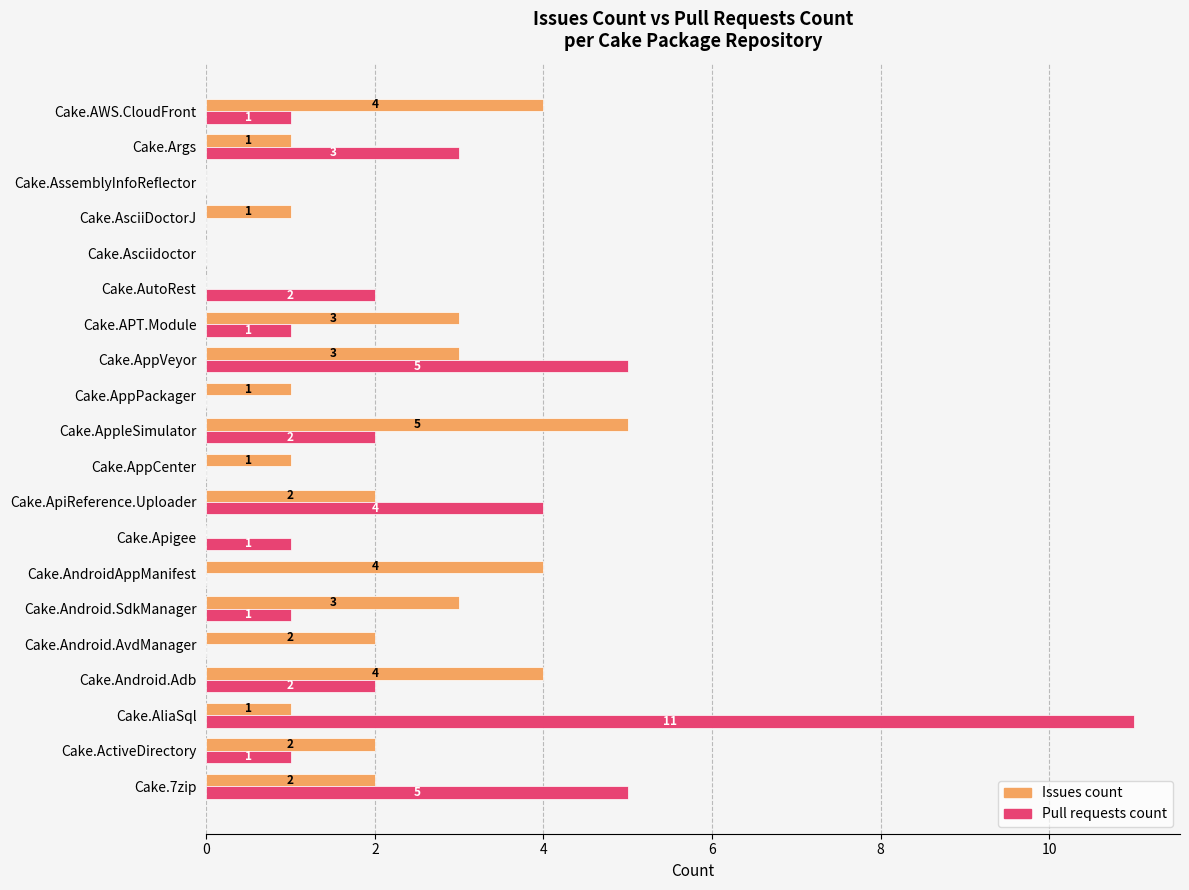

At which category is the sum across all series the highest?

Cake.AliaSql